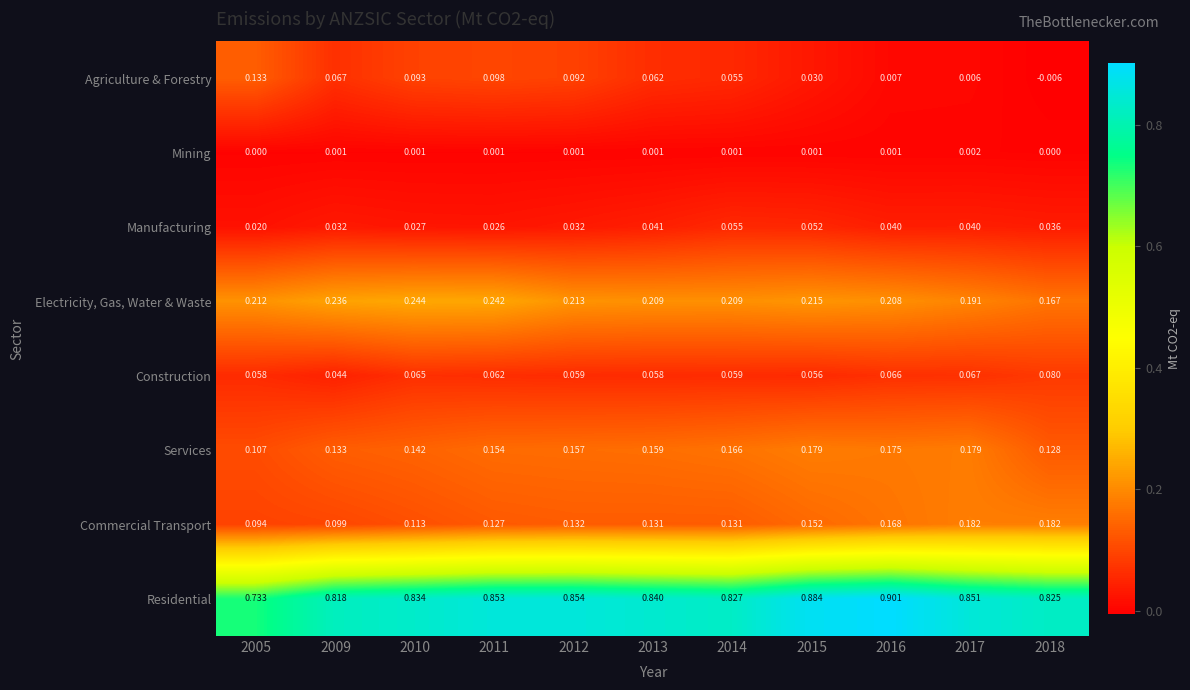

Which series has the largest range (max minus min)?

Residential